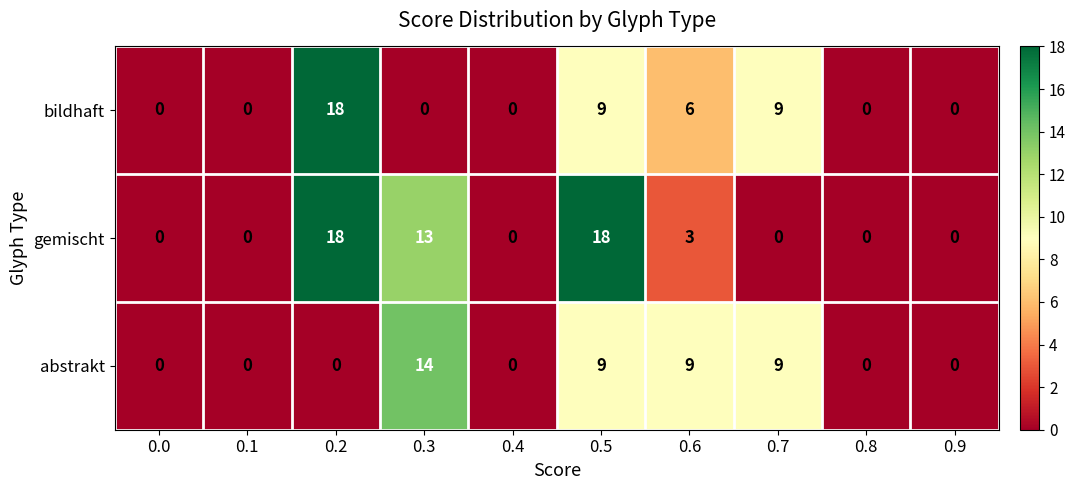

Which series has the largest total across all categories?

gemischt